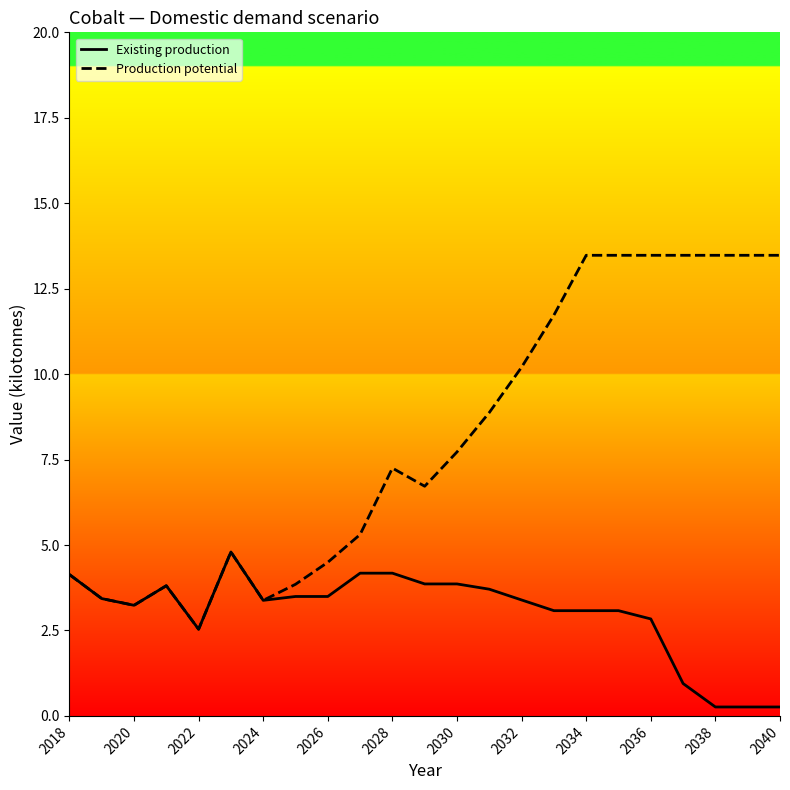

Which series has the widest spread of values?

Production potential